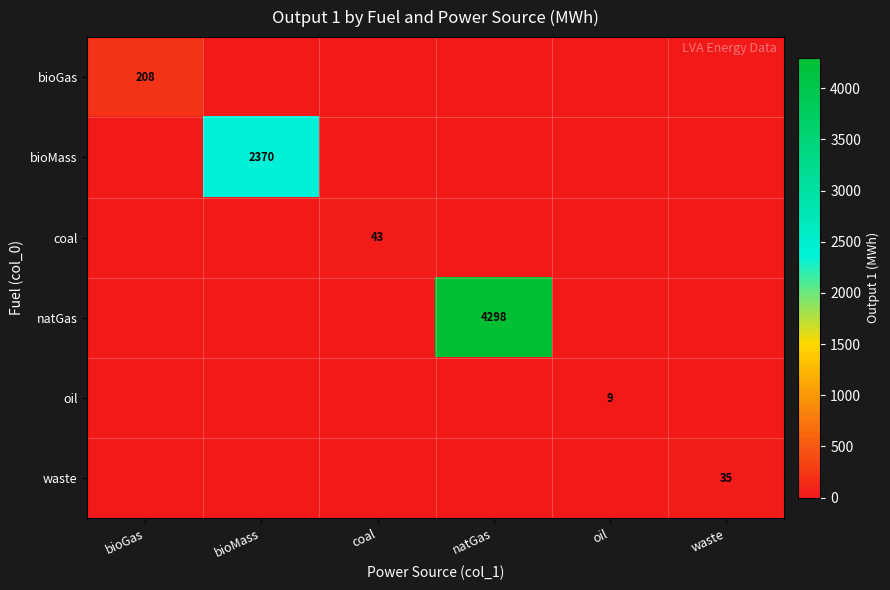

The oil series shows 3 at oil. True or false?

False